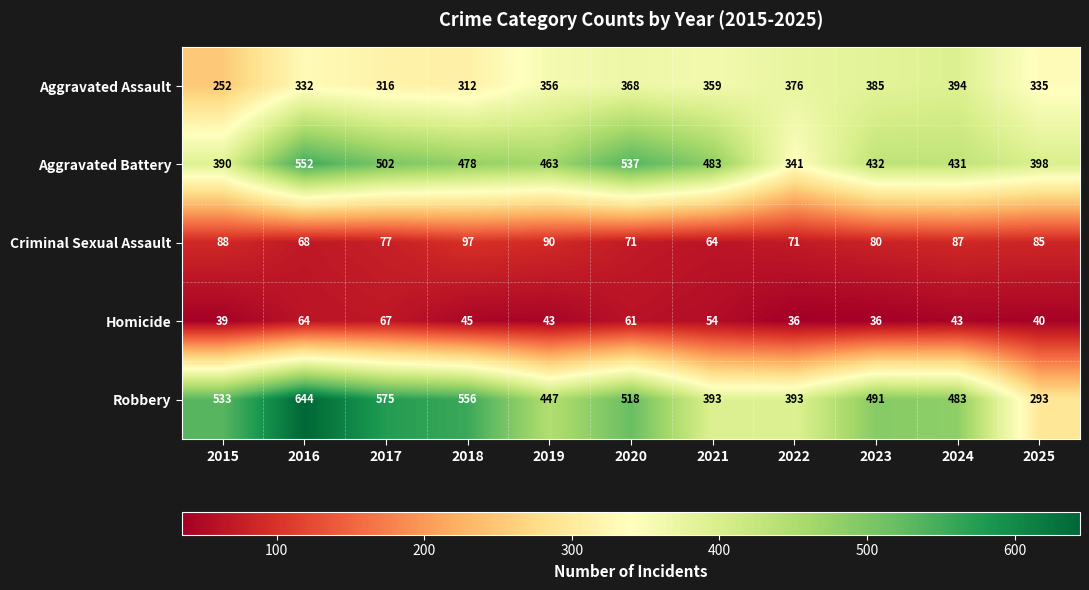

What is the average value of the Criminal Sexual Assault series?

80